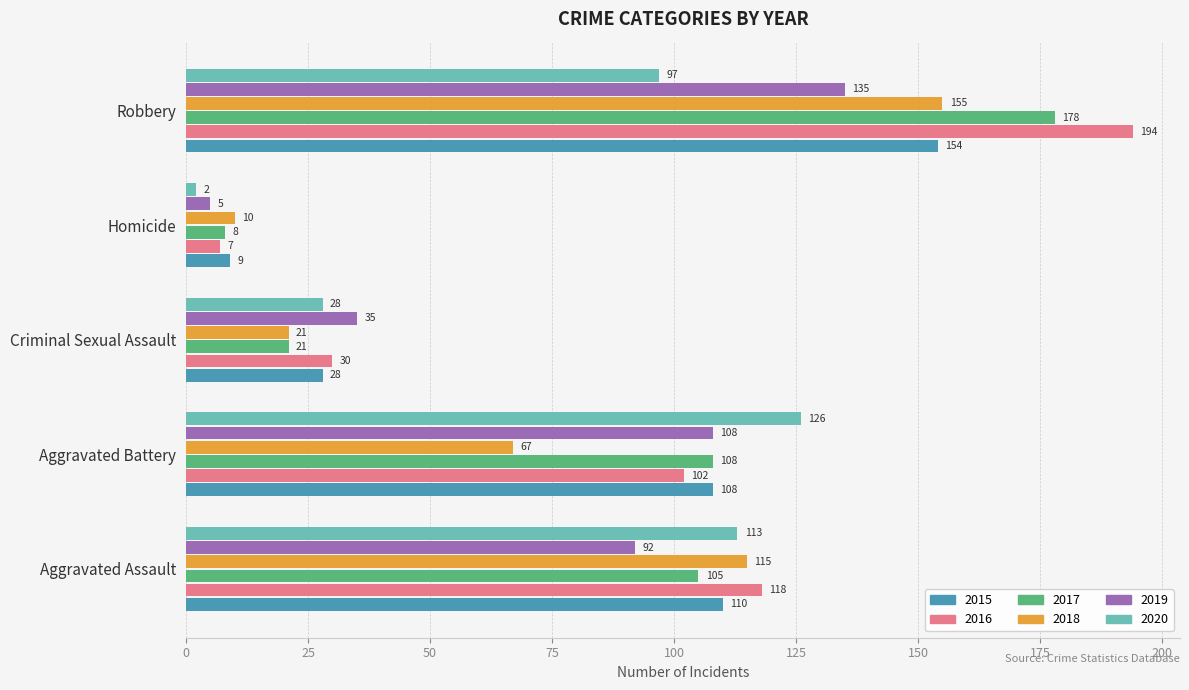

Which series has the largest range (max minus min)?

2016